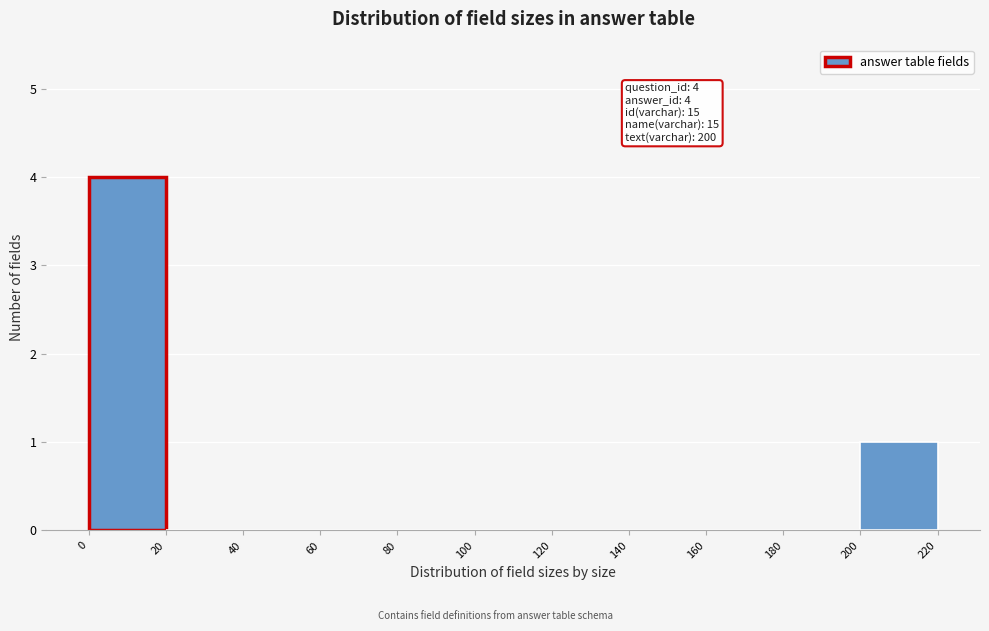

Which range on the x-axis has the tallest bar?

0 to 20